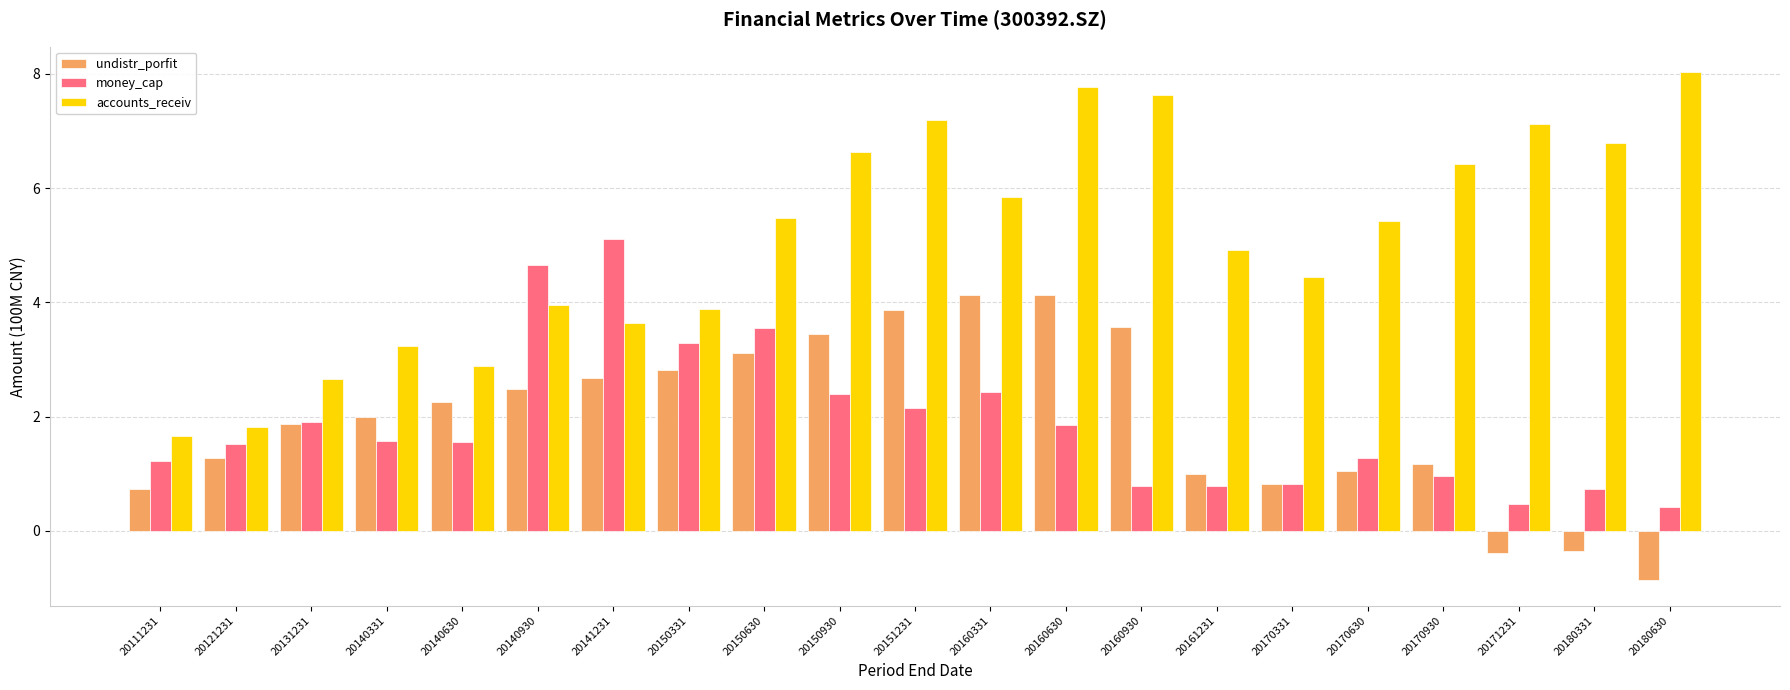

How many values in undistr_porfit are above zero?

18